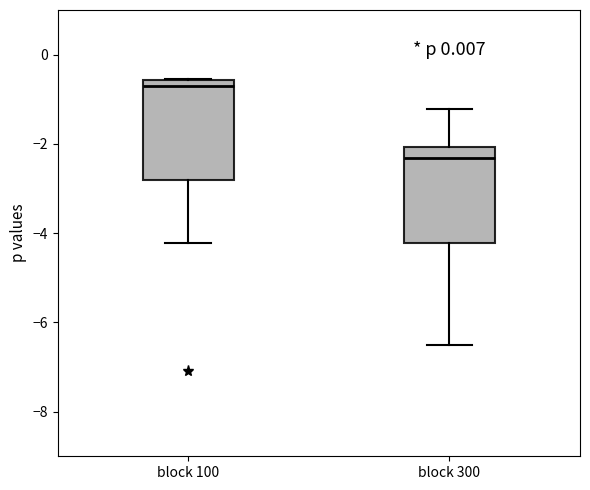

Where does the lower whisker of the box for block 300 end on the y-axis? The values are not printed on the chart, so give them approximately, as read against the axis.

-6.6